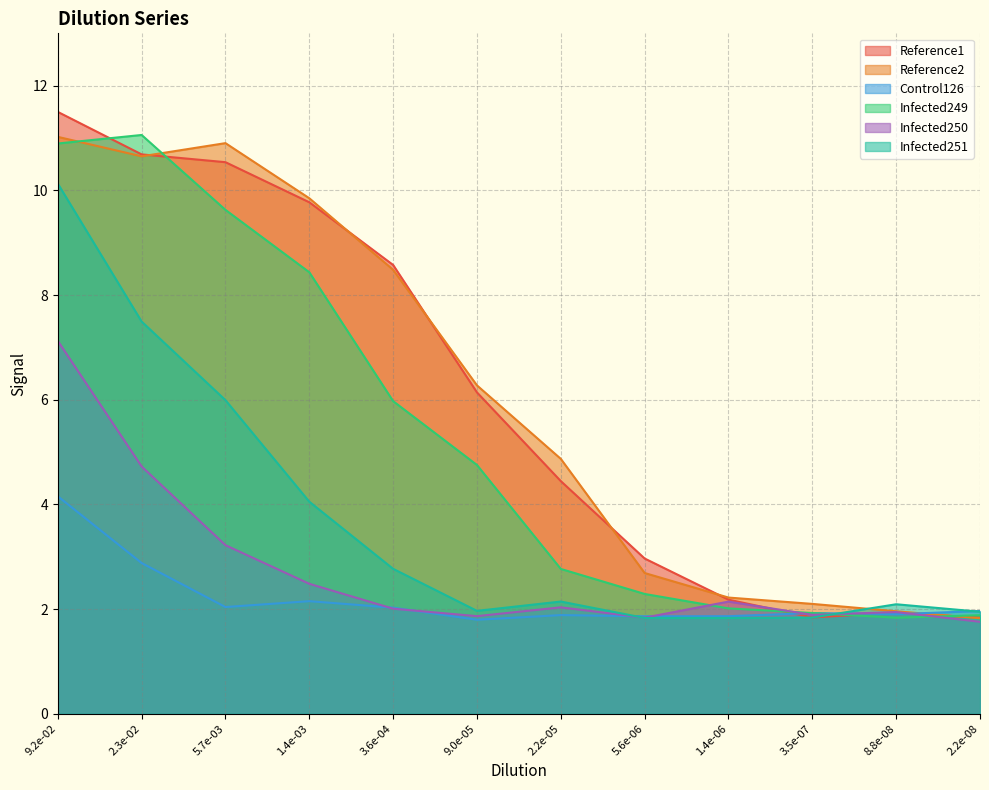

List the labels in order of Control126 value, largest first.

9.2e-02, 2.3e-02, 1.4e-03, 5.7e-03, 3.6e-04, 2.2e-08, 3.5e-07, 8.8e-08, 2.2e-05, 1.4e-06, 5.6e-06, 9.0e-05